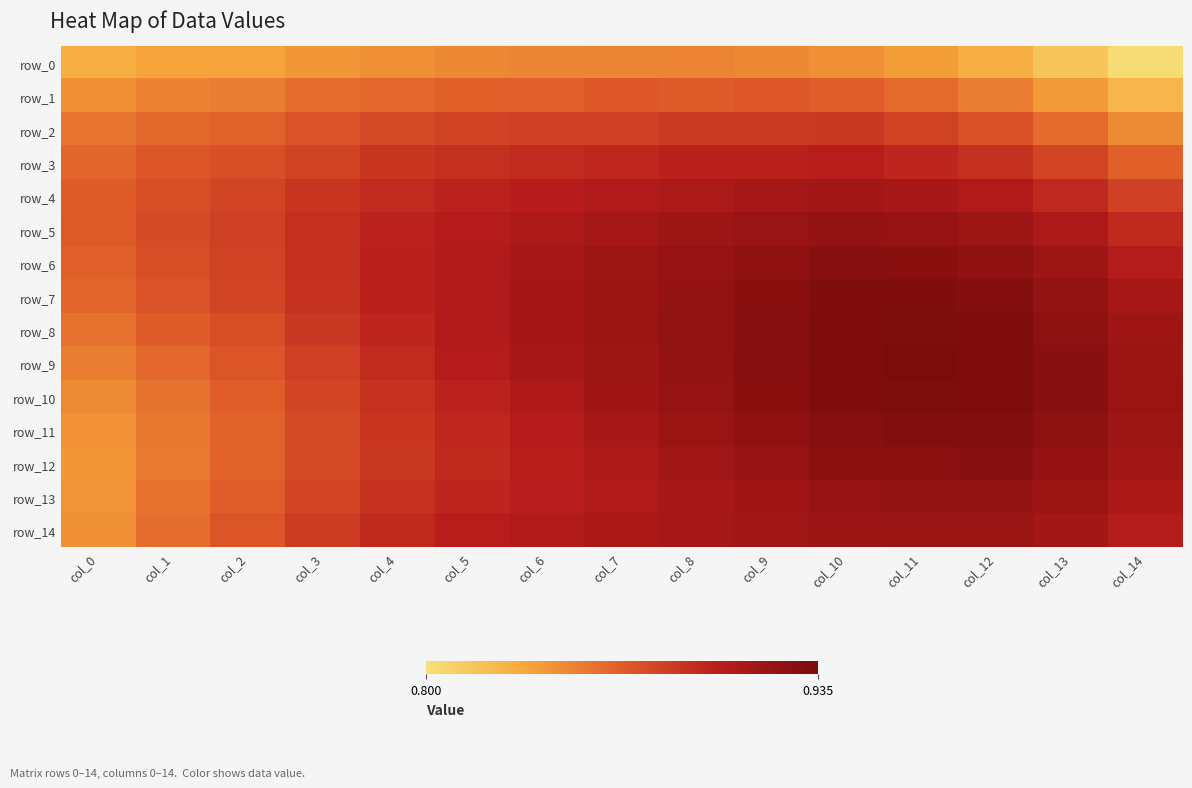

Is it true that row_0 equals 1.3 at col_14?

False